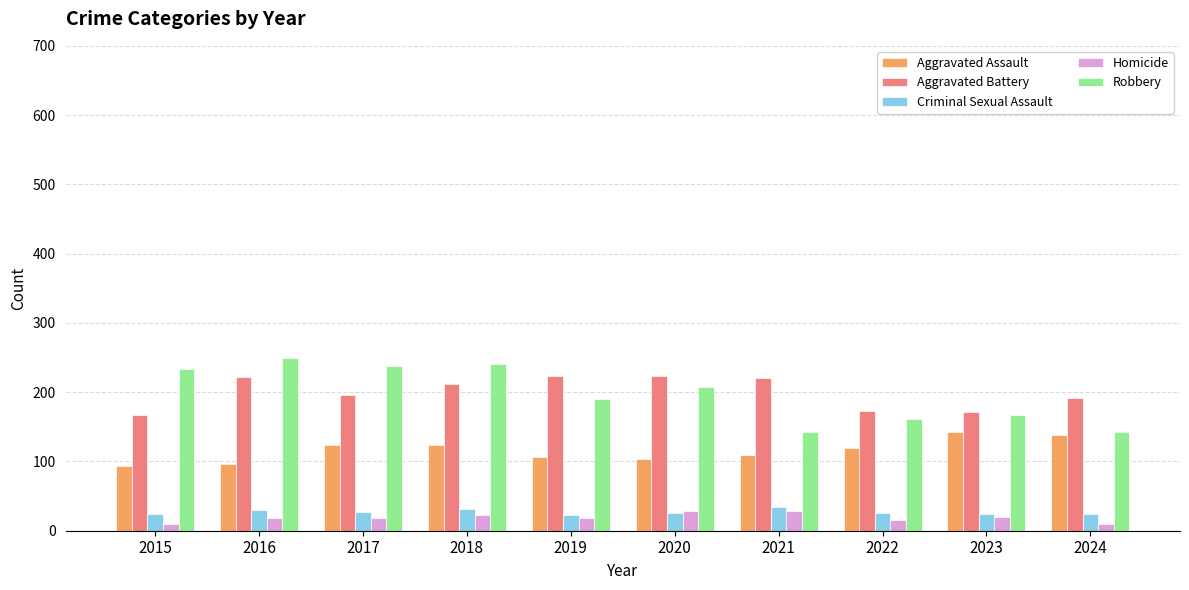

What is the average value of the Criminal Sexual Assault series?

27